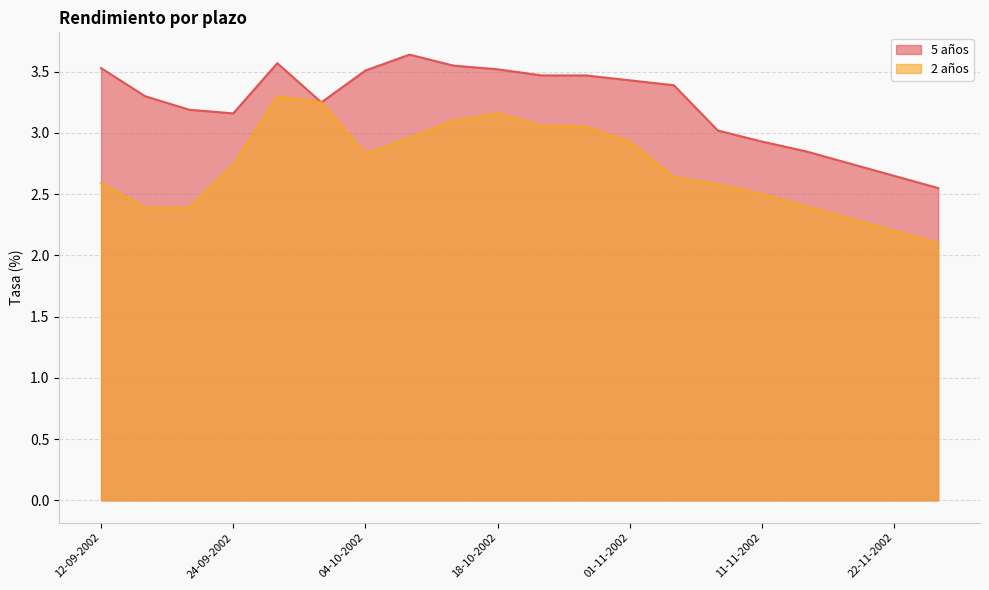

Is it true that 5 años equals 3.6 at 26-09-2002?

True